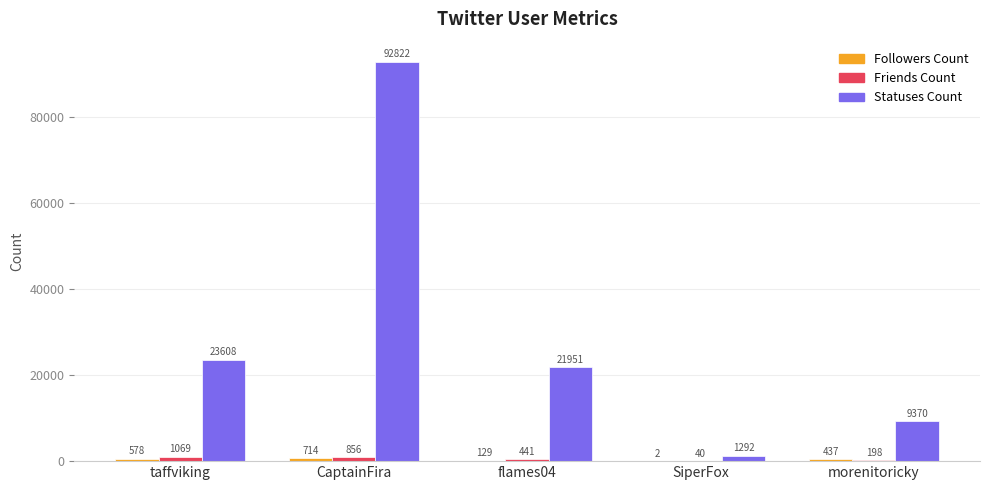

What is the total value across all series at flames04?

22521